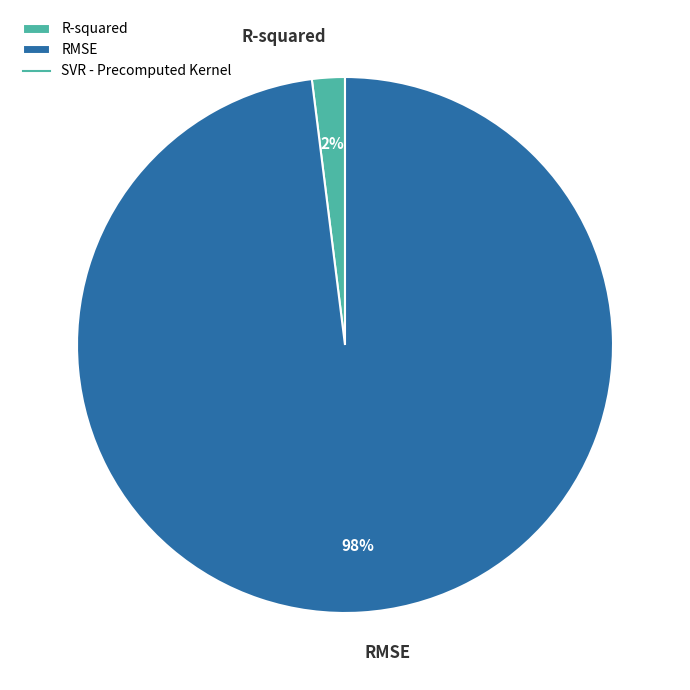

Which has a higher value, R-squared or RMSE?

RMSE